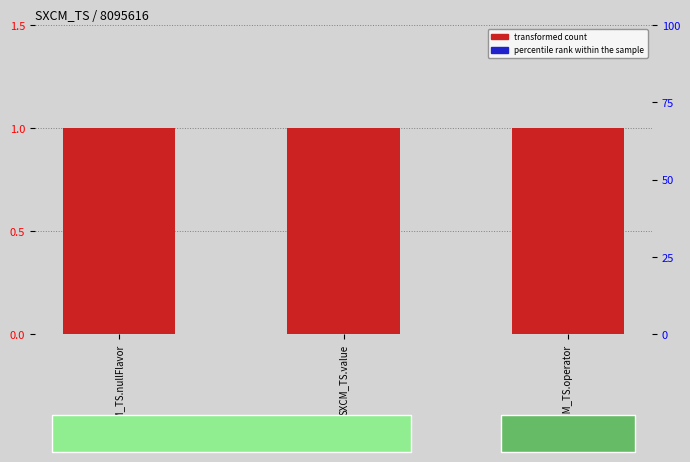

At how many categories does at least one series exceed 0?

3